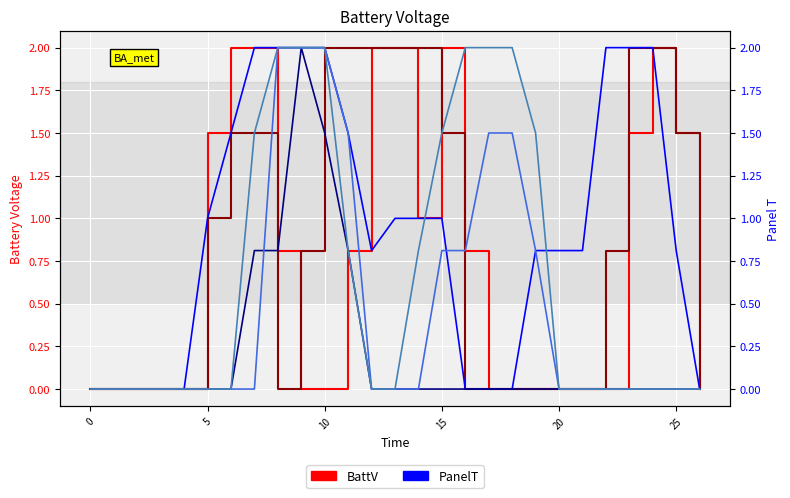

The col_14 series shows 0.0 at 10. True or false?

True